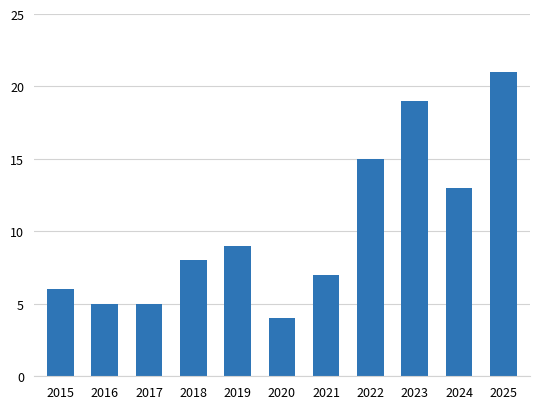

How many data points are less than 8?

5